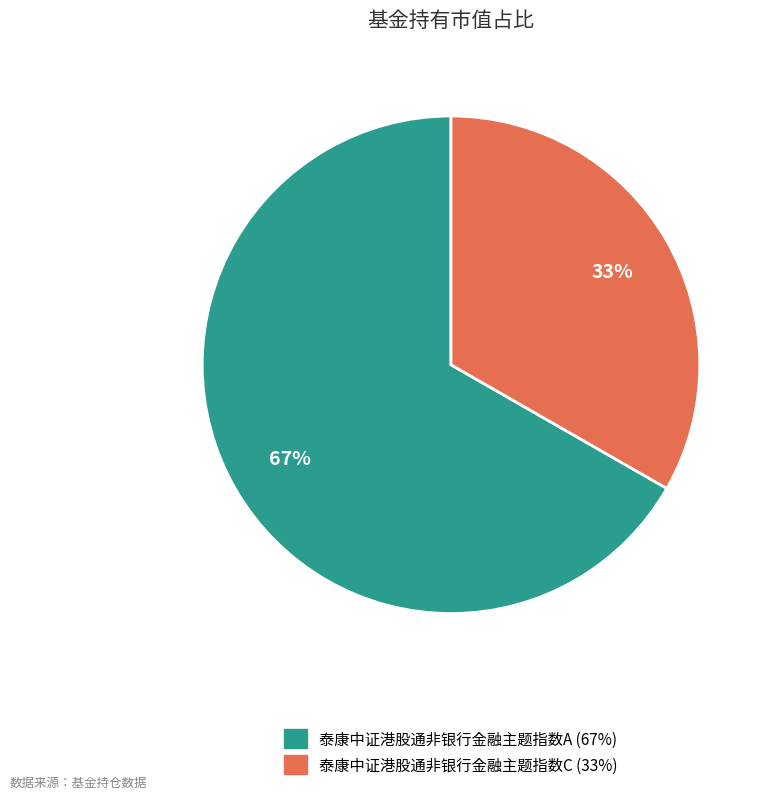

To the nearest percent, what portion does 泰康中证港股通非银行金融主题指数A represent?

67%